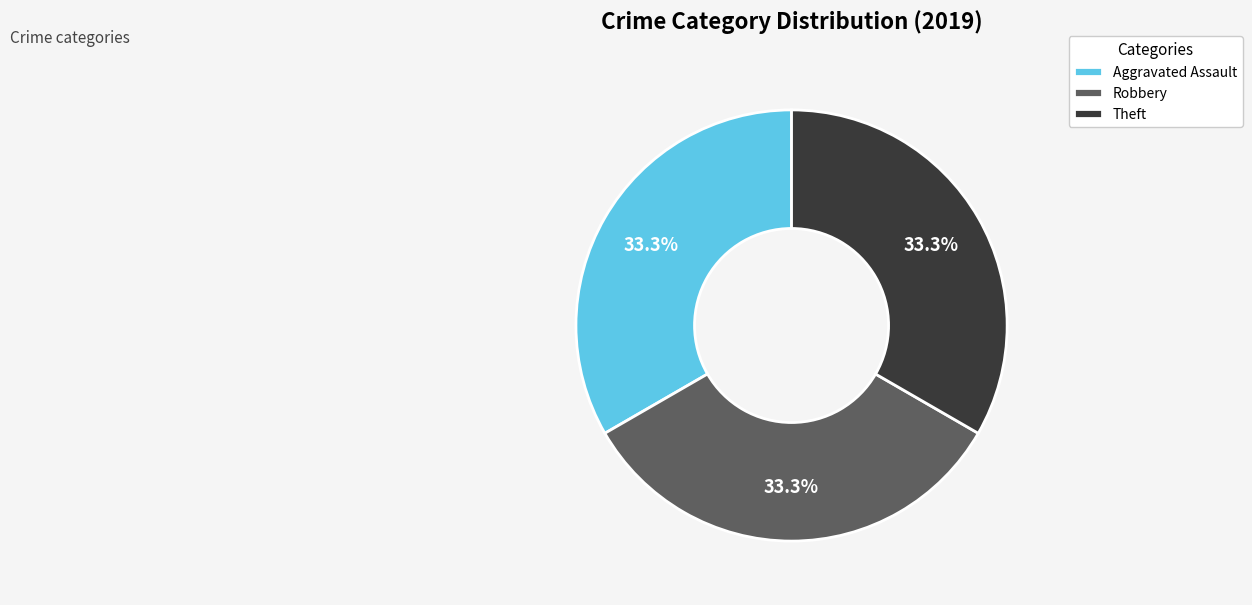

Approximately how many times larger is the value at Robbery compared to Theft?

1.0